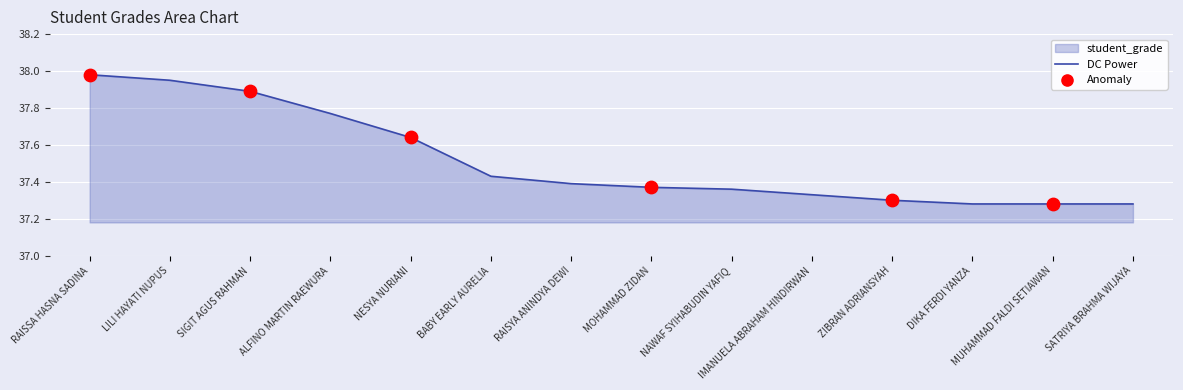

What is the ratio of the value at MUHAMMAD FALDI SETIAWAN to the value at SIGIT AGUS RAHMAN?

1.0